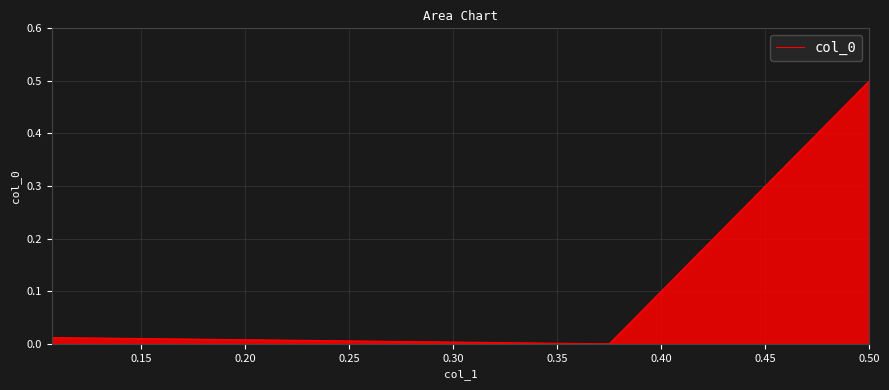

How many lines are shown in the chart?

1